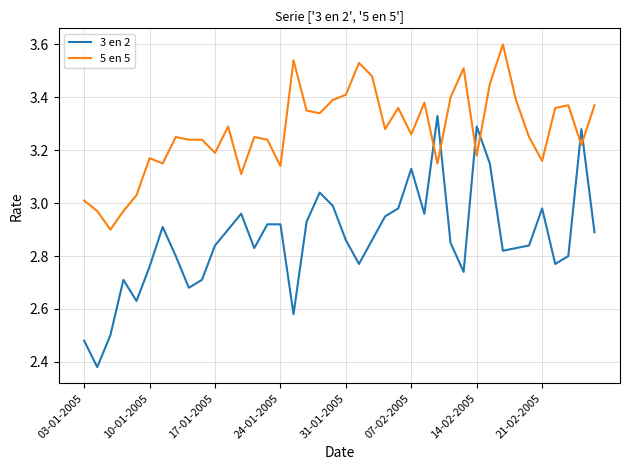

Which series has the largest total across all categories?

5 en 5